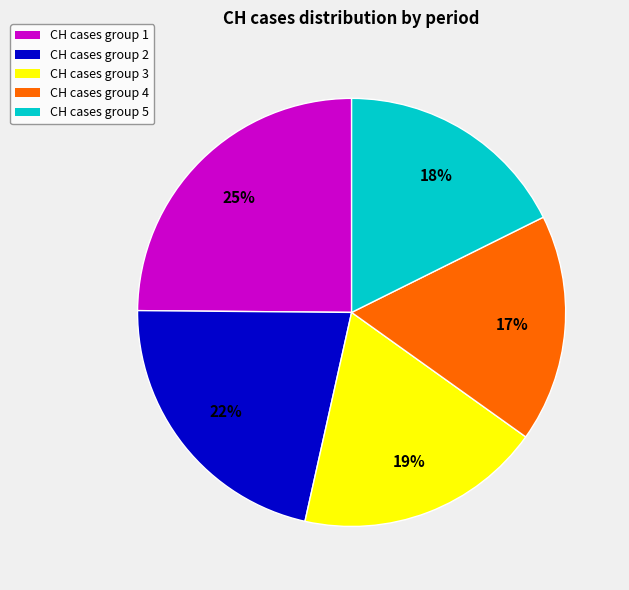

Which slice is the largest?

CH cases group 1